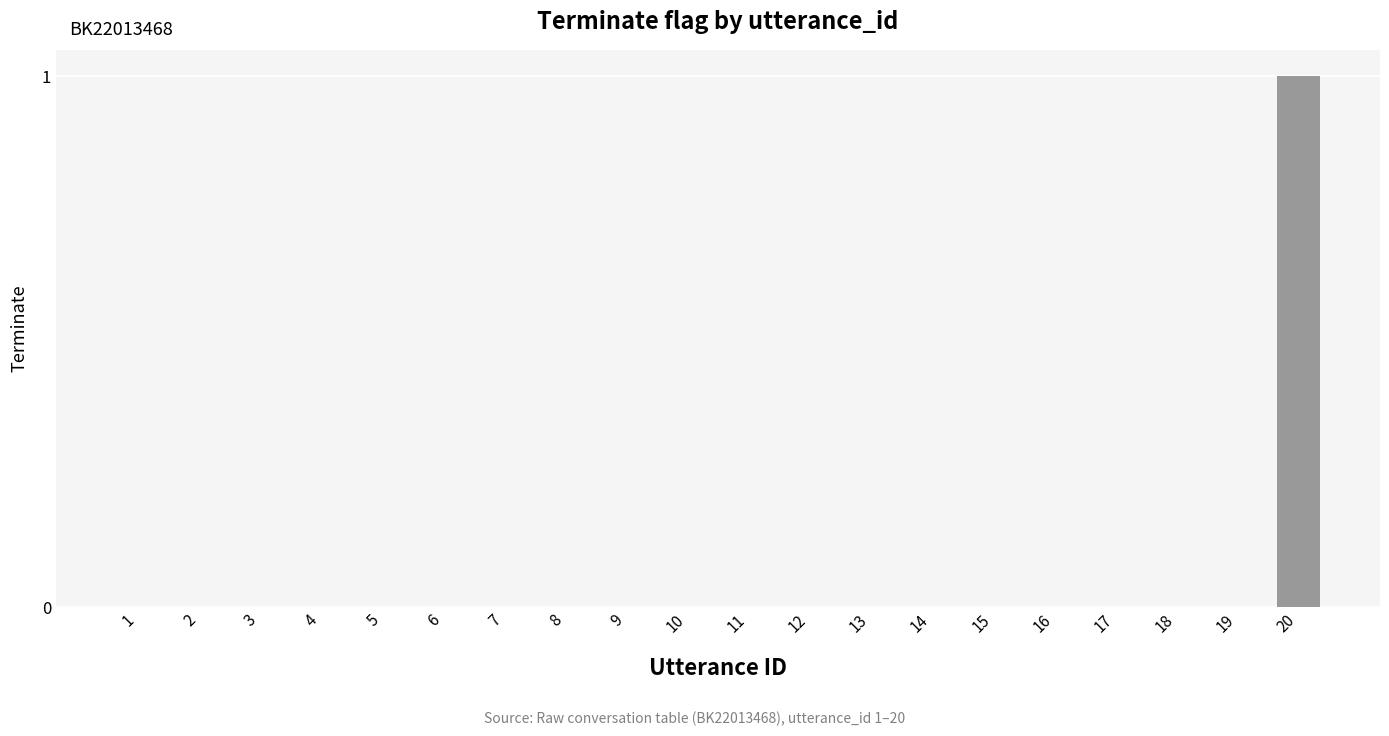

Is it true that the value at 7 is 1?

False